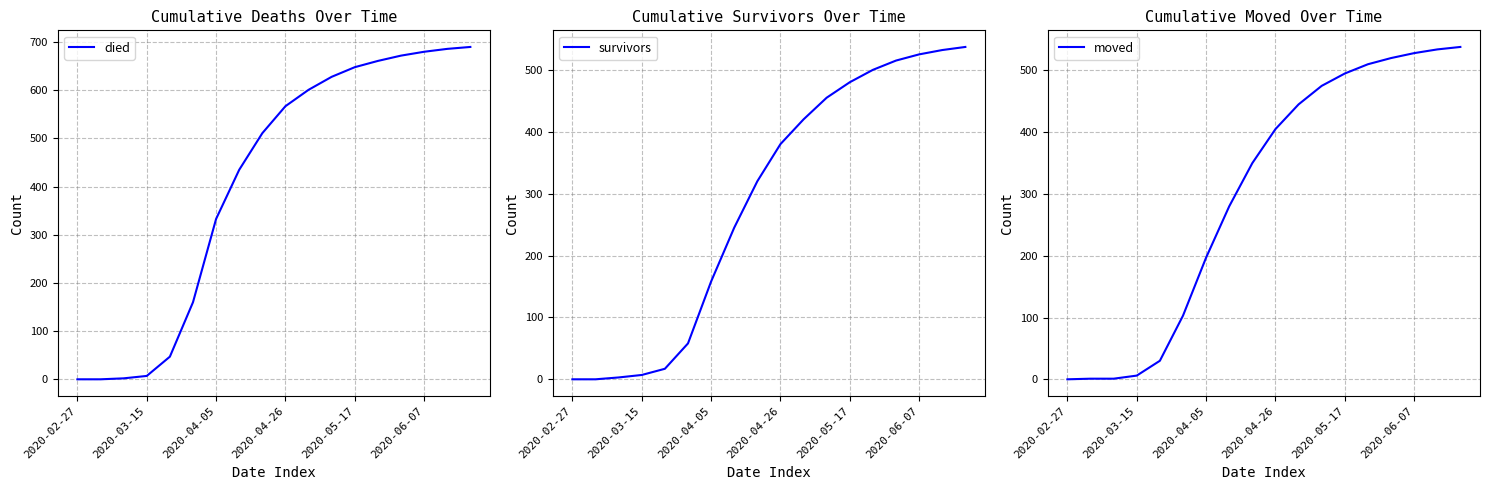

How many values in survivors are above zero?

16